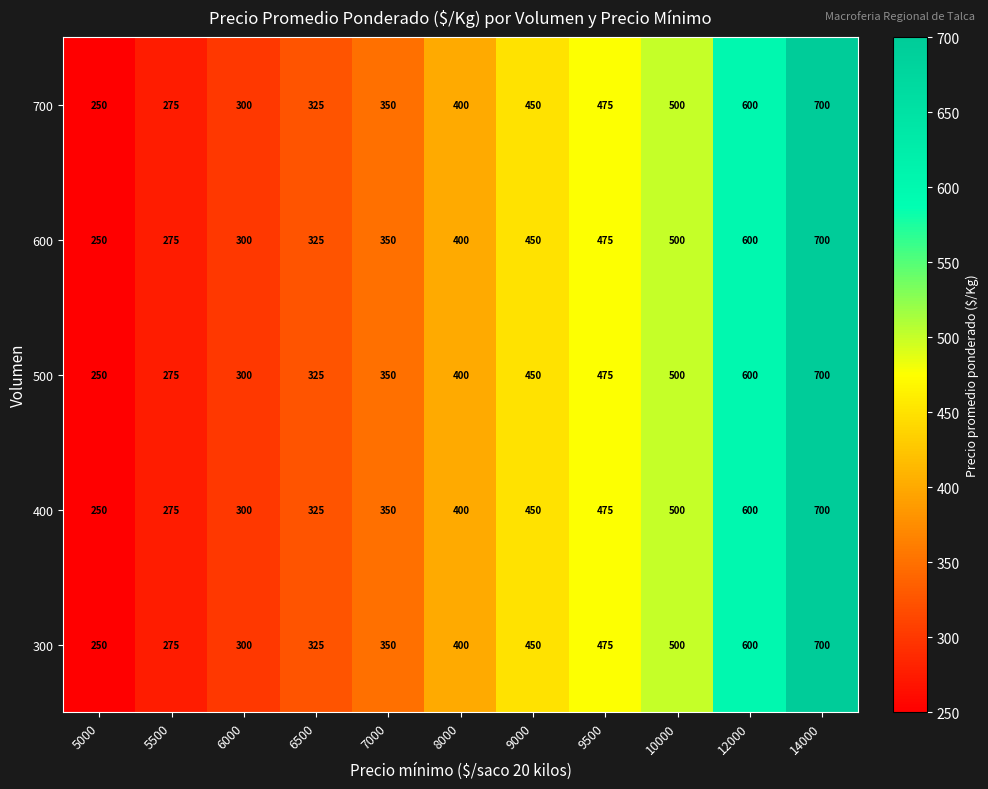

Where is 700 nearest to the value 475?

9500